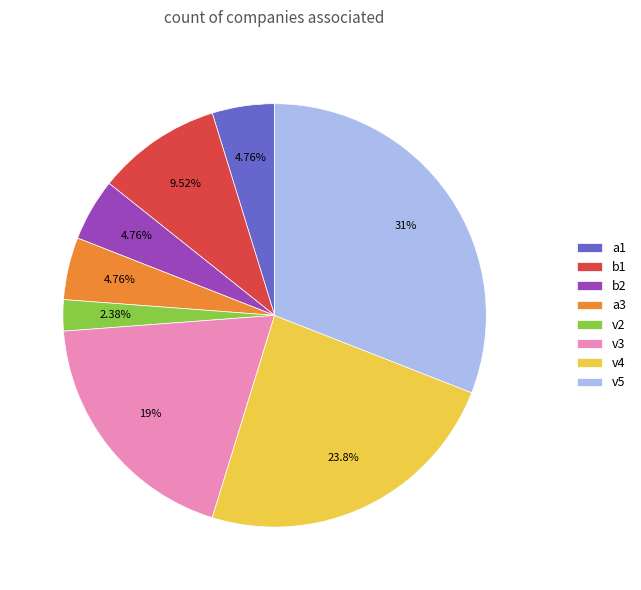

To the nearest percent, what is the average slice percentage?

12%